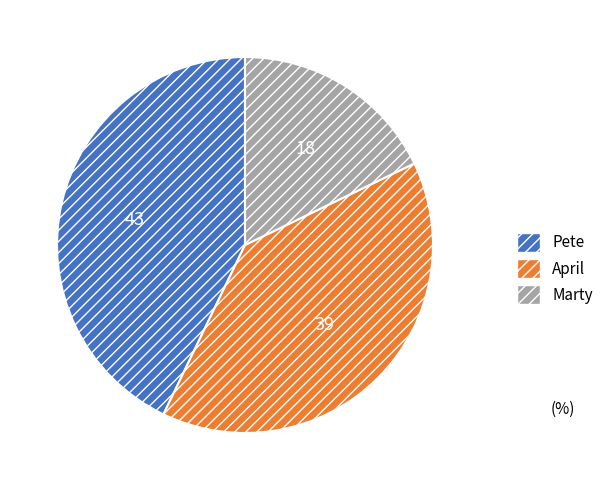

Which category has the smallest portion of the pie?

Marty